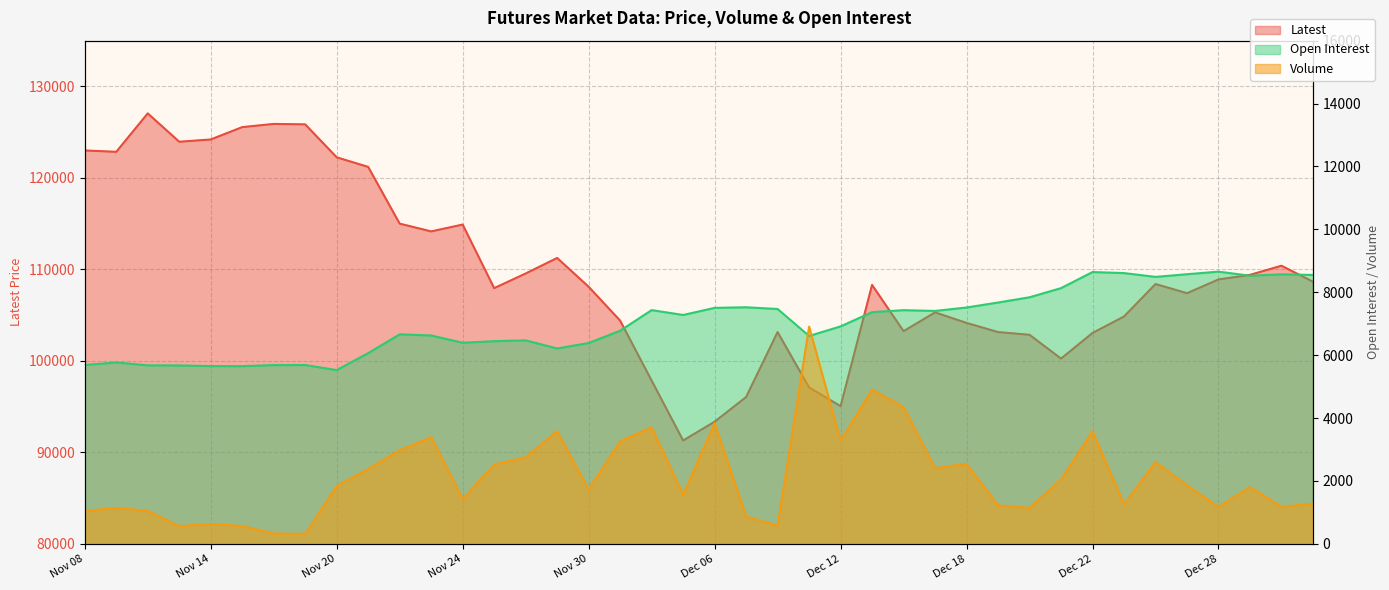

How many values in the Open Interest series are below 7278?

20